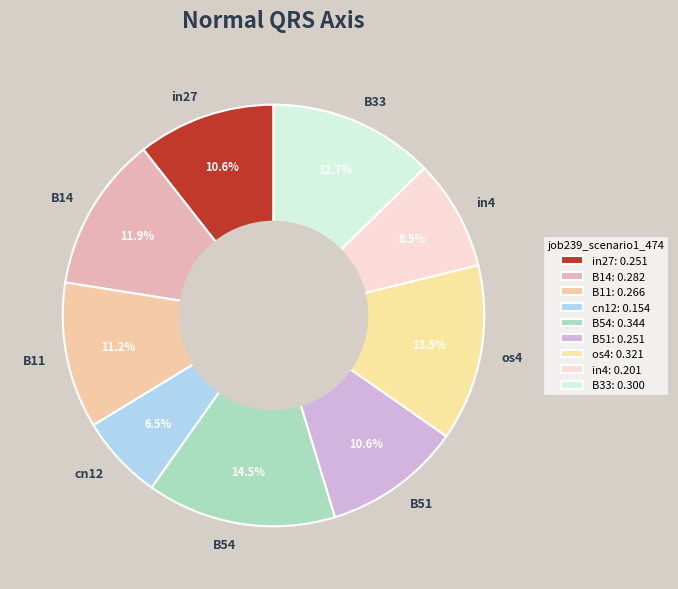

Combined, what portion of the pie is B33 and in4?

21.2%